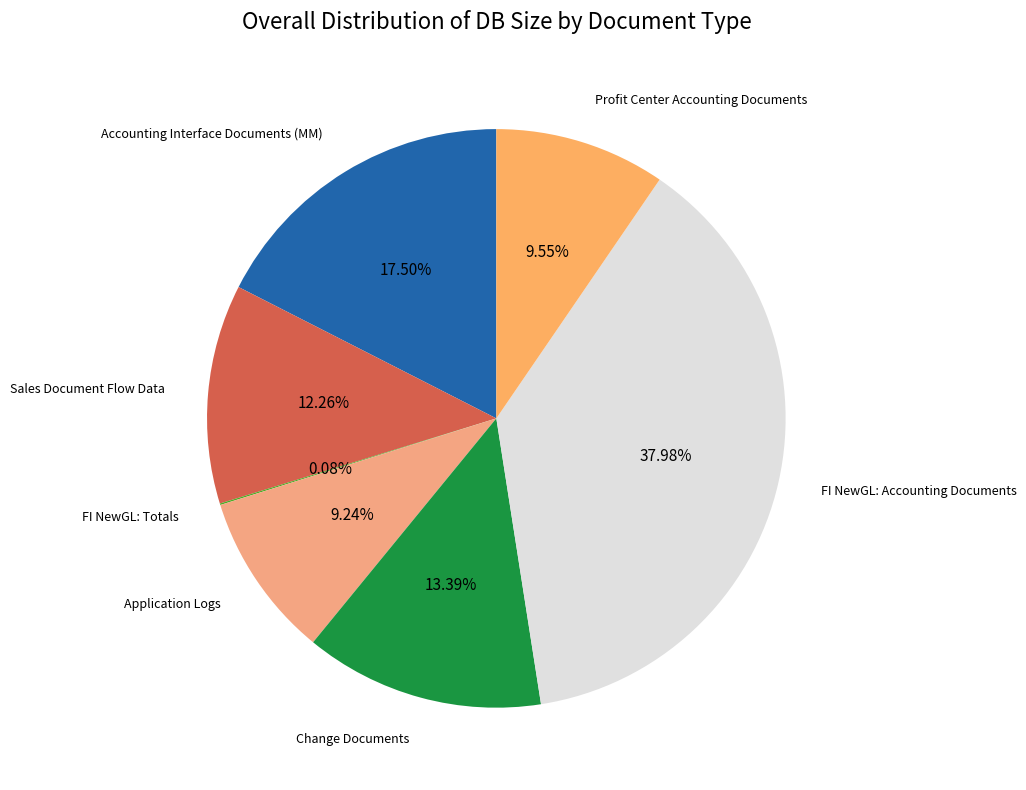

Rank the categories by value from highest to lowest.

FI NewGL: Accounting Documents, Accounting Interface Documents (MM), Change Documents, Sales Document Flow Data, Profit Center Accounting Documents, Application Logs, FI NewGL: Totals